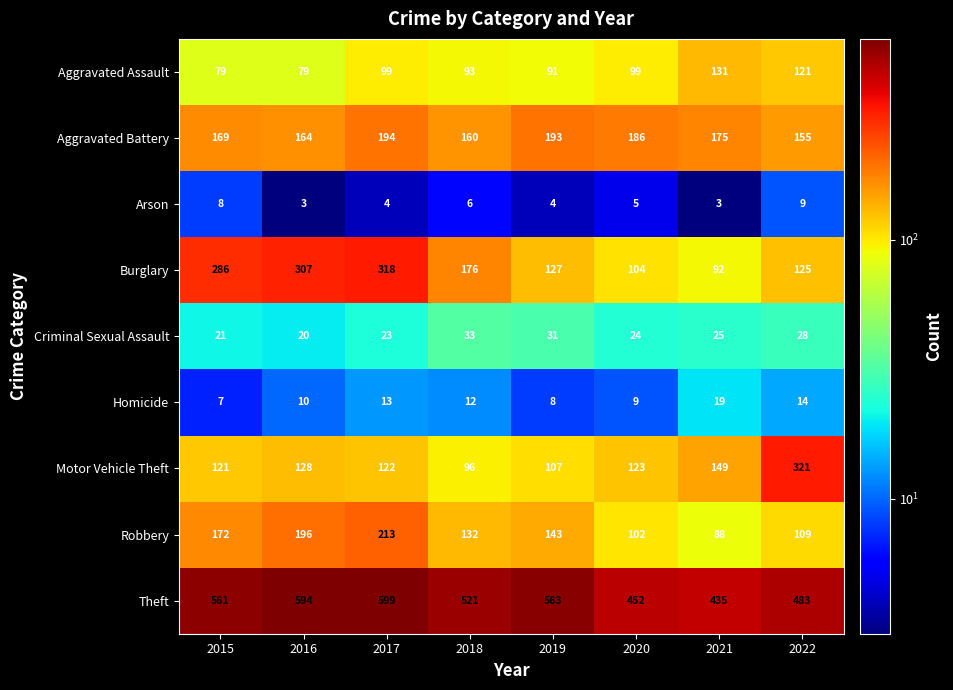

What is the sum of all Aggravated Battery values?

1396